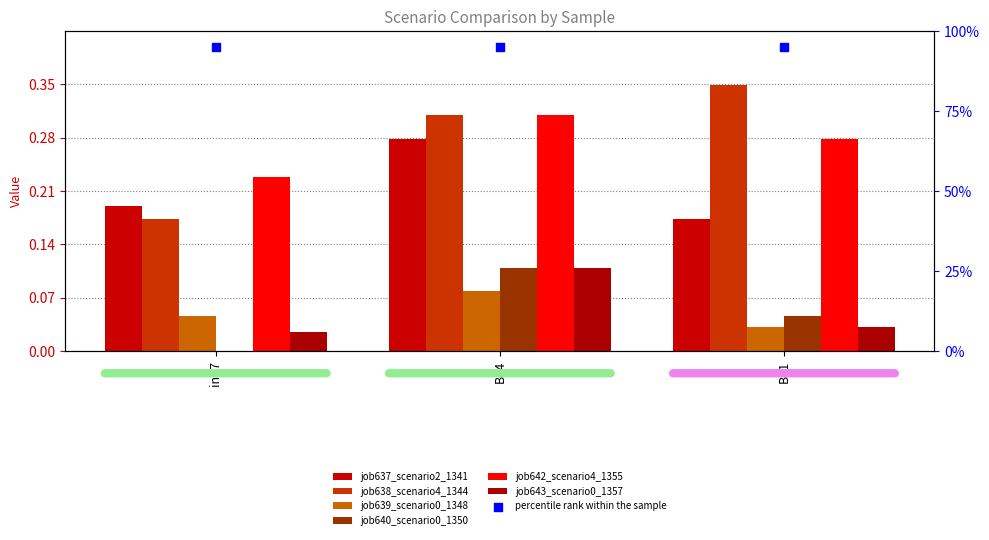

Which series has the largest Y range (max minus min)?

job638_scenario4_1344